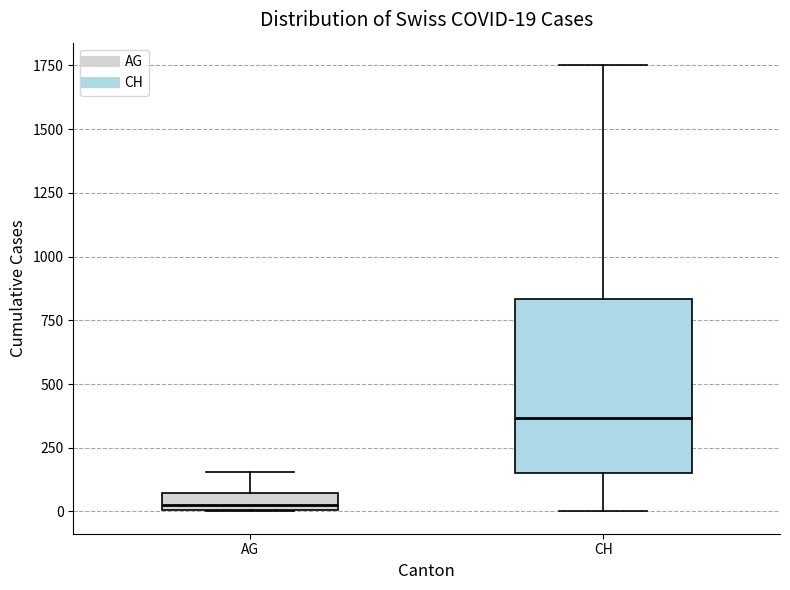

Comparing the boxes themselves (not the whiskers), which one is the tallest?

CH